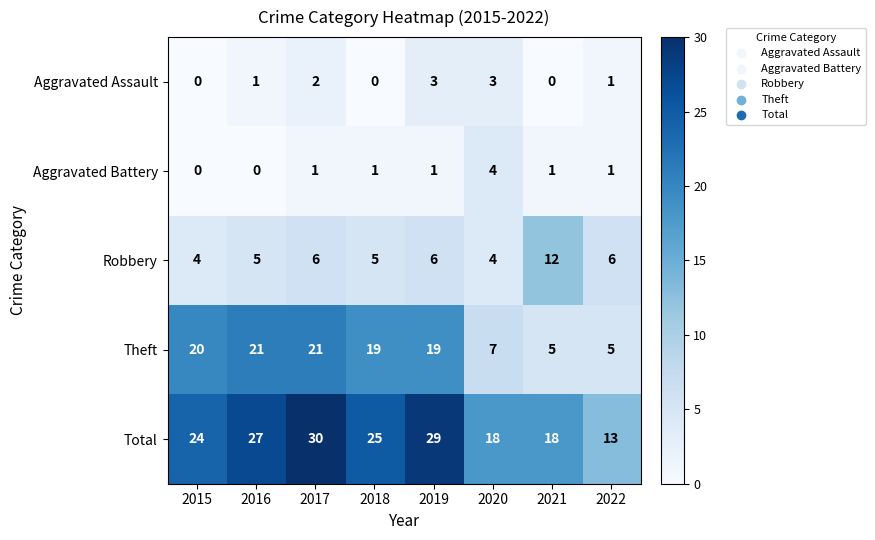

Rank the series at 2021 from lowest to highest value.

Aggravated Assault, Aggravated Battery, Theft, Robbery, Total